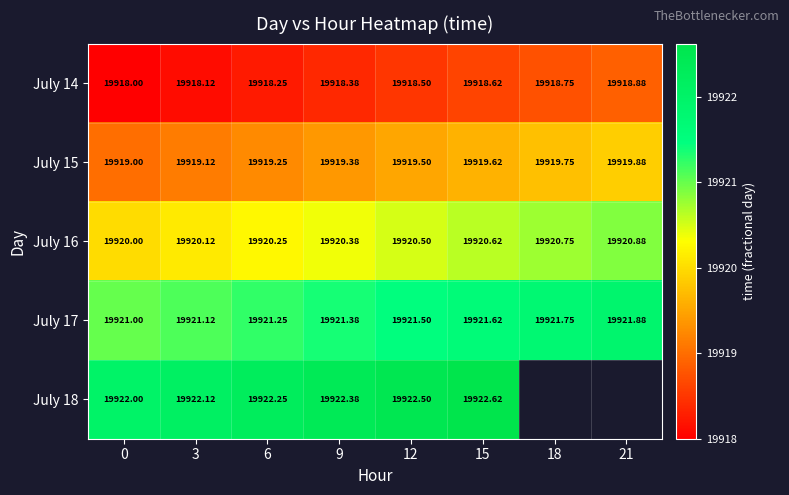

Count the July 16 values in the range 19920 to 19921.

8